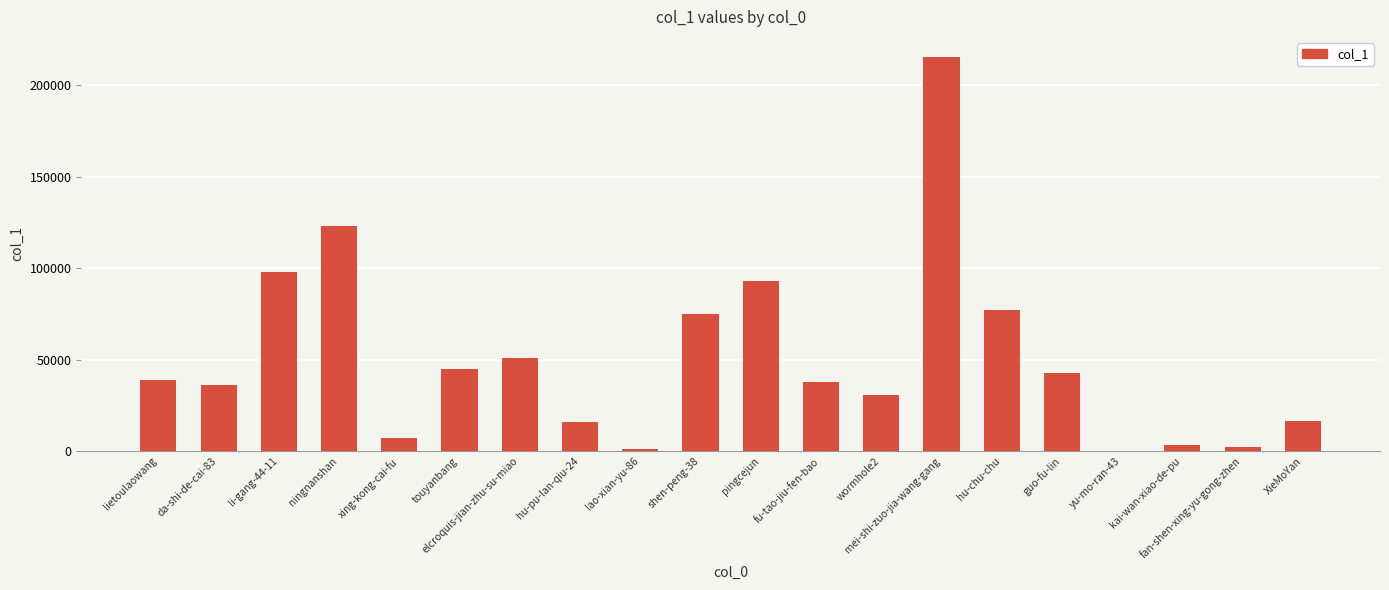

Count the number of categories in the chart.

20